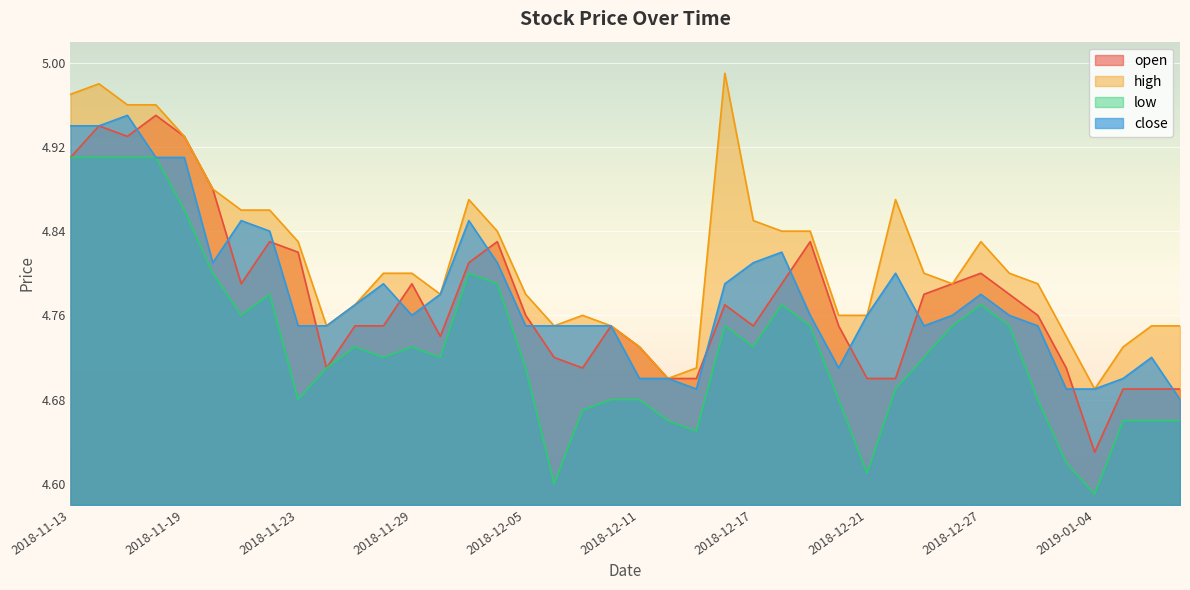

At how many categories does at least one series exceed 4?

40